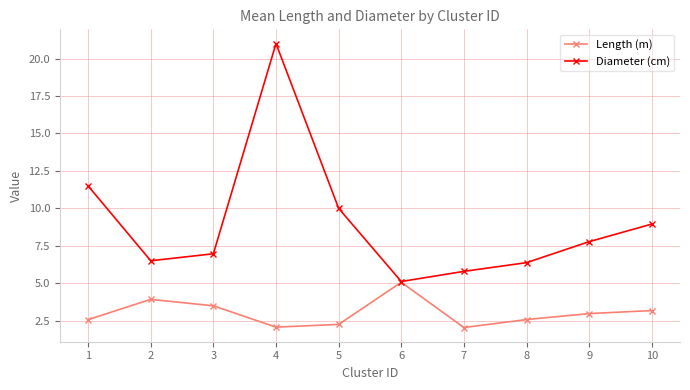

Does the chart have visible grid lines?

Yes